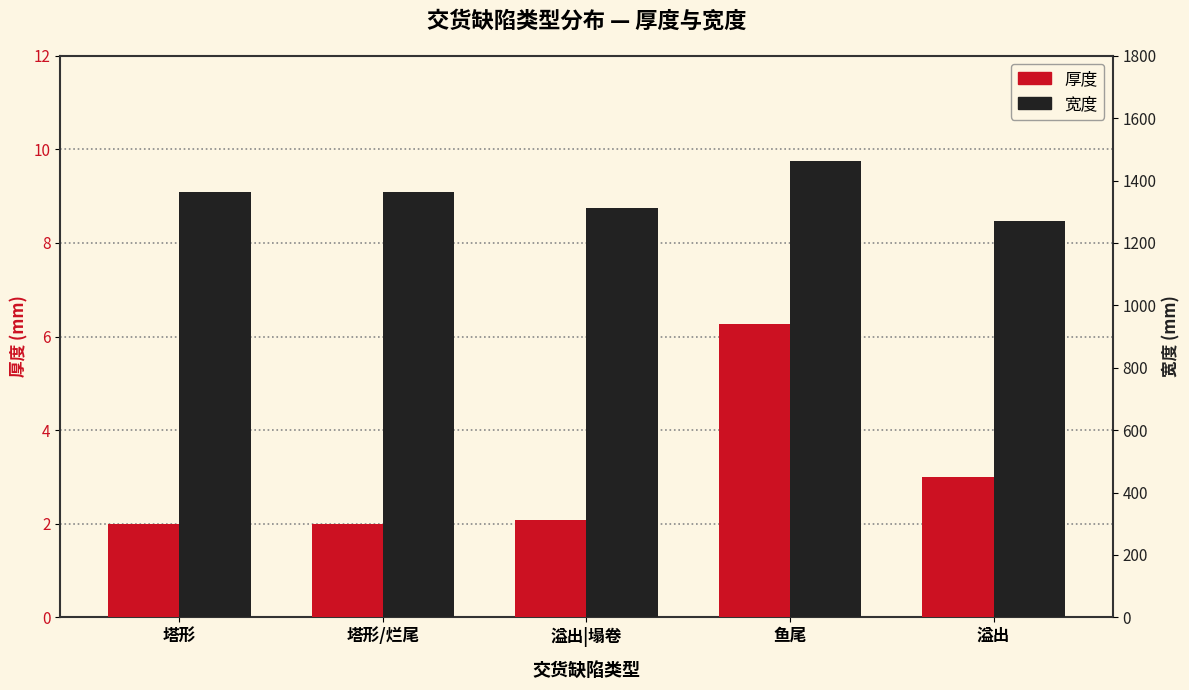

What value does the 宽度 series have at 鱼尾?

1462.2